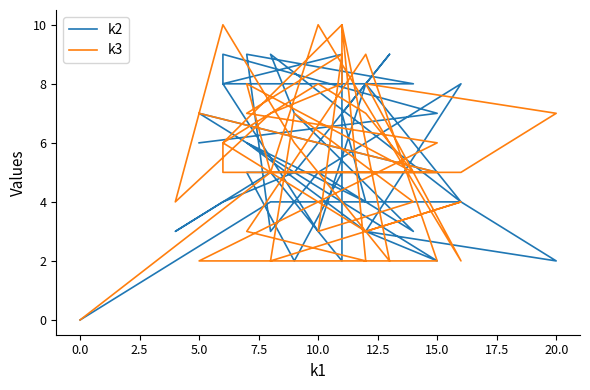

How many data points in k2 are above 5?

17